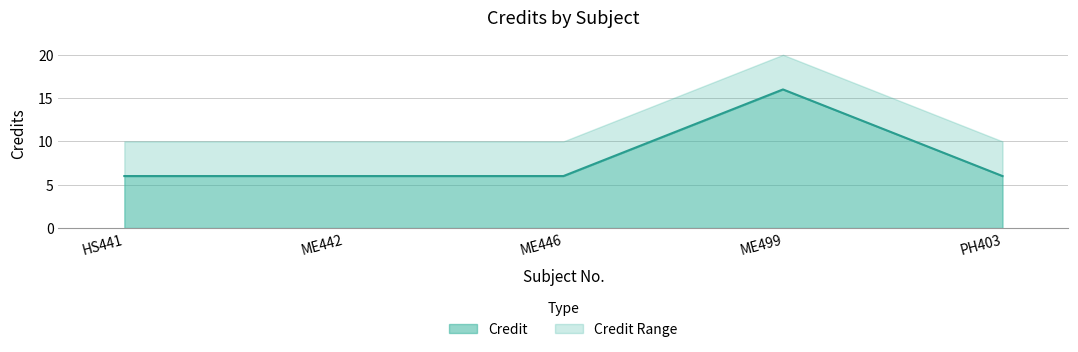

How many interior local peaks (higher than both neighbors) does the data have?

1